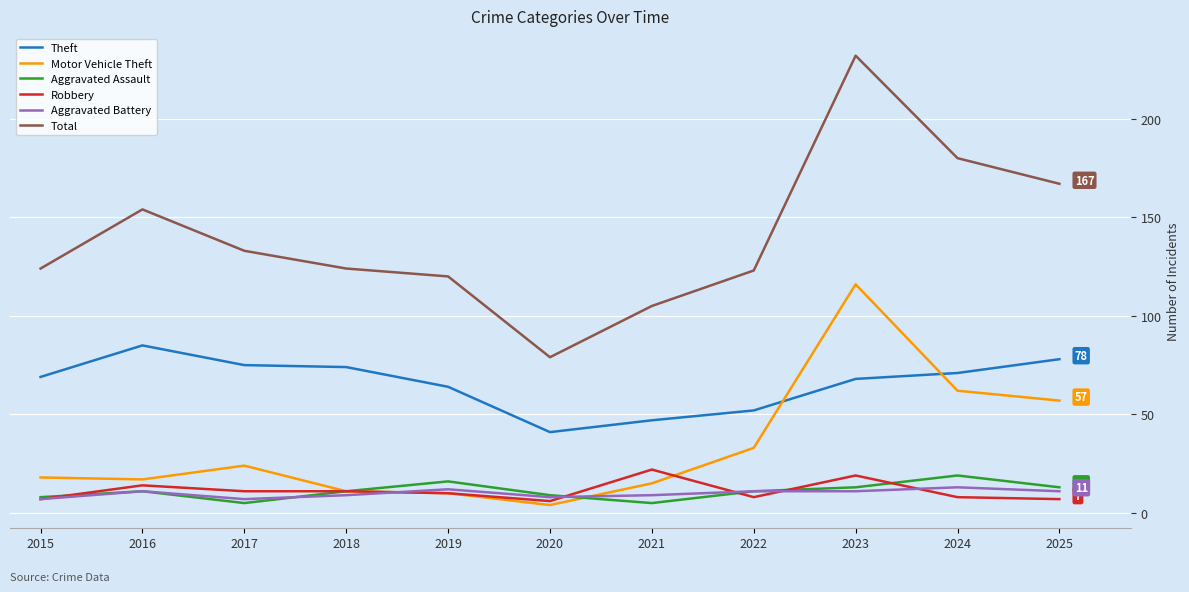

Does the chart display data point markers on the line(s)?

No